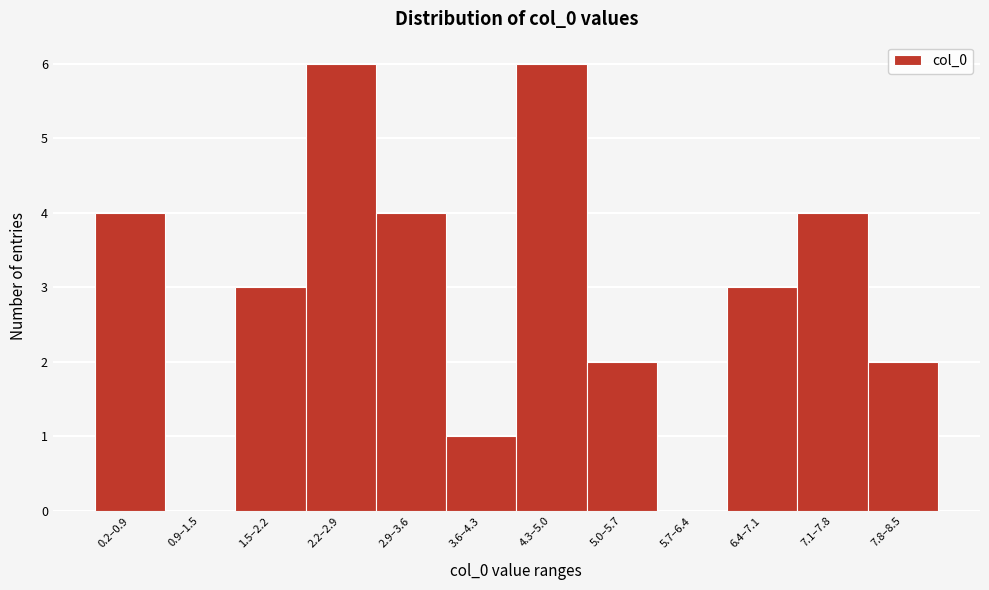

Reading left to right, list all the values displayed in this chart.

0.2–0.9=4	0.9–1.5=0	1.5–2.2=3	2.2–2.9=6	2.9–3.6=4	3.6–4.3=1	4.3–5.0=6	5.0–5.7=2	5.7–6.4=0	6.4–7.1=3	7.1–7.8=4	7.8–8.5=2